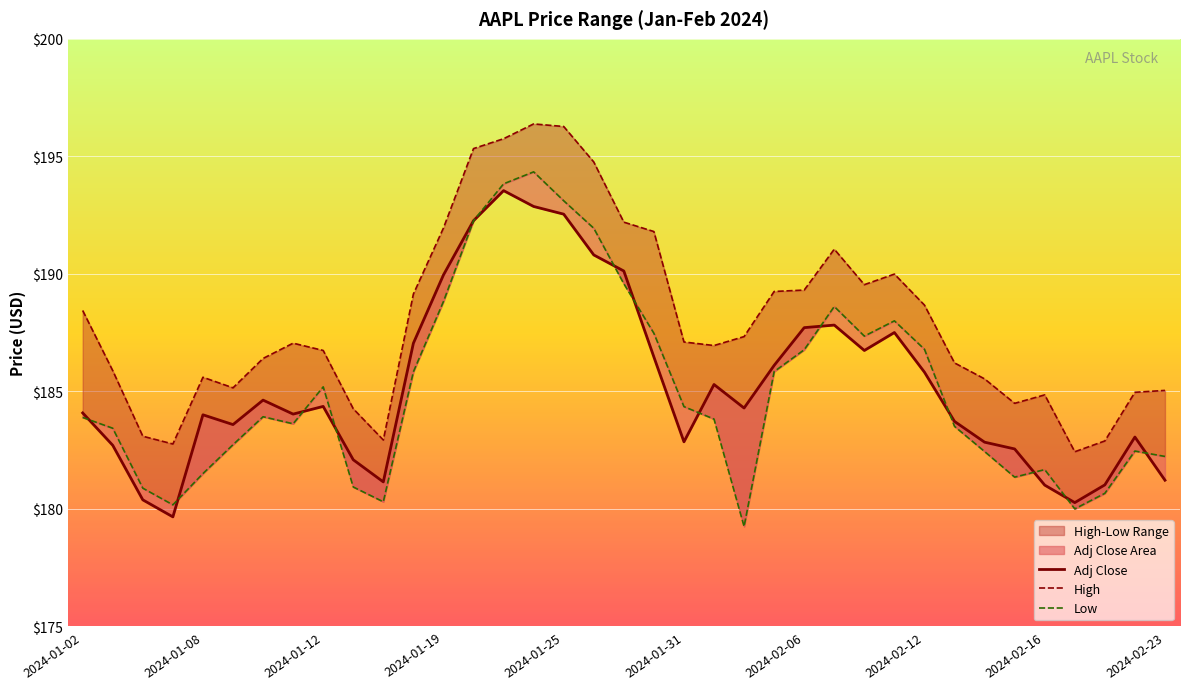

Reading left to right, extract all data points from this chart.

Adj Close: 184.1	182.7	180.4	179.7	184.0	183.6	184.6	184.0	184.4	182.1	181.1	187.0	190.0	192.3	193.5	192.9	192.5	190.8	190.1	186.5	182.9	185.3	184.3	186.1	187.7	187.8	186.7	187.5	185.8	183.7	182.8	182.5	181.0	180.3	181.0	183.1	181.2
High: 188.4	185.9	183.1	182.8	185.6	185.1	186.4	187.1	186.7	184.3	182.9	189.1	191.9	195.3	195.8	196.4	196.3	194.8	192.2	191.8	187.1	186.9	187.3	189.2	189.3	191.1	189.5	190.0	188.7	186.2	185.5	184.5	184.9	182.4	182.9	185.0	185.0
Low: 183.9	183.4	180.9	180.2	181.5	182.7	183.9	183.6	185.2	180.9	180.3	185.8	188.8	192.3	193.8	194.3	193.1	191.9	189.6	187.5	184.4	183.8	179.2	185.8	186.8	188.6	187.4	188.0	186.8	183.5	182.4	181.4	181.7	180.0	180.7	182.5	182.2